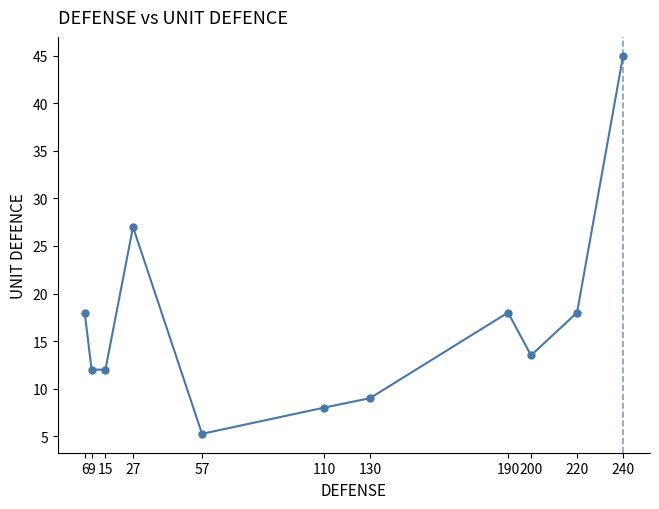

True or false: the data has more than 1 interior local peaks.

True